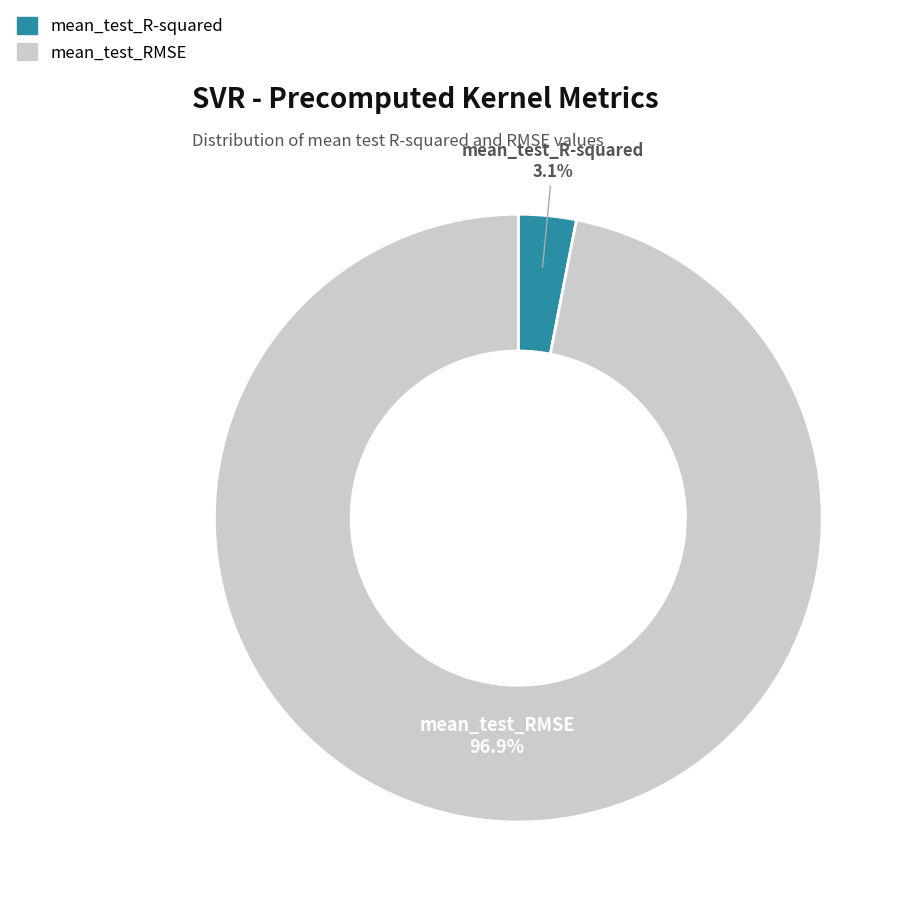

Which slice is the largest?

mean_test_RMSE